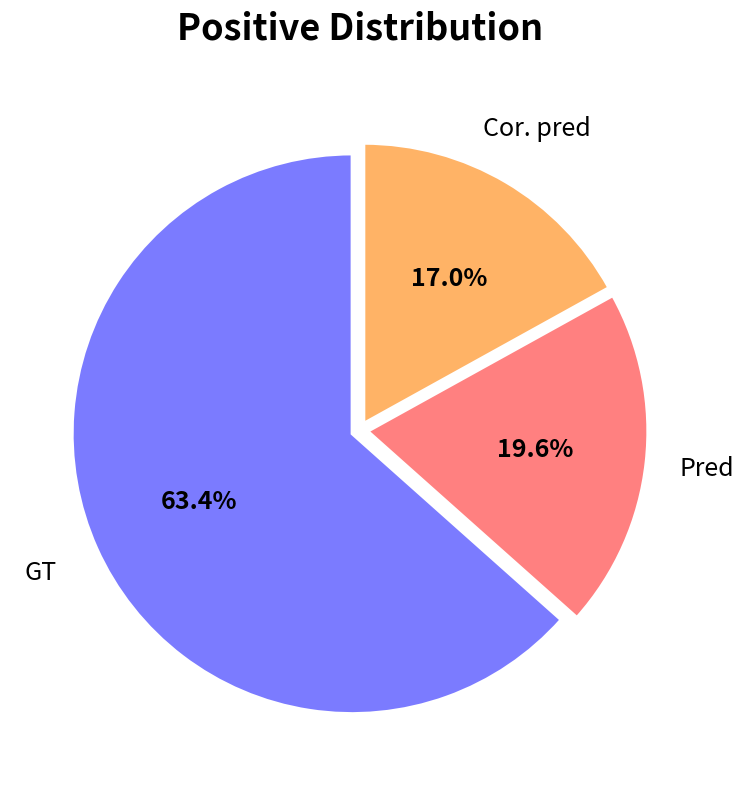

What is the largest slice in the pie chart?

GT